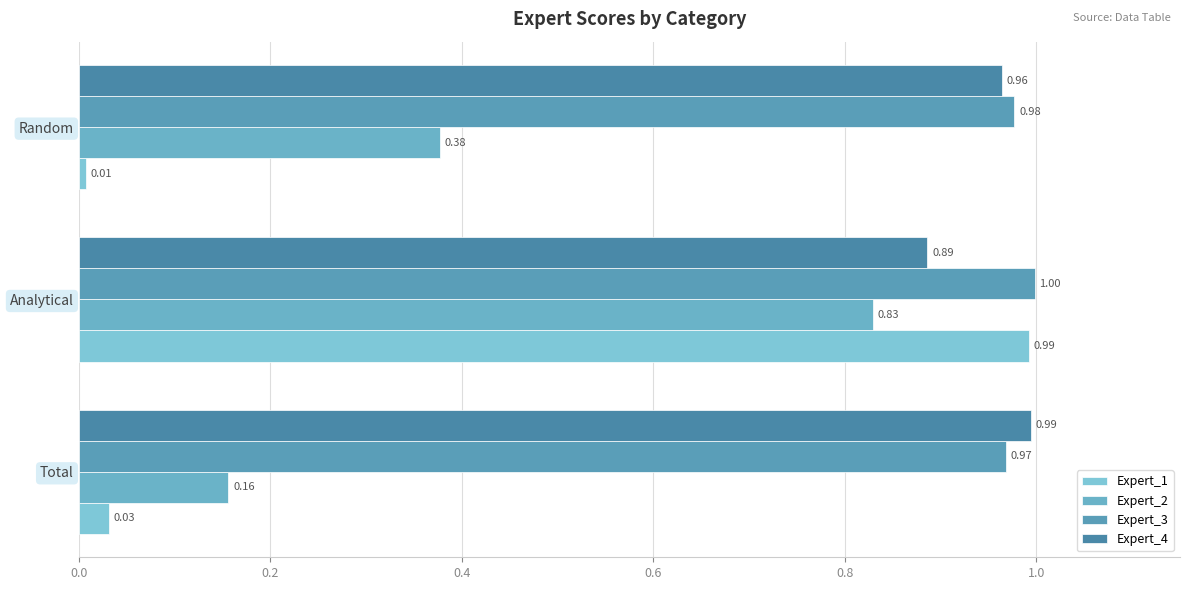

Are the bars grouped side by side (vs. stacked)?

Yes